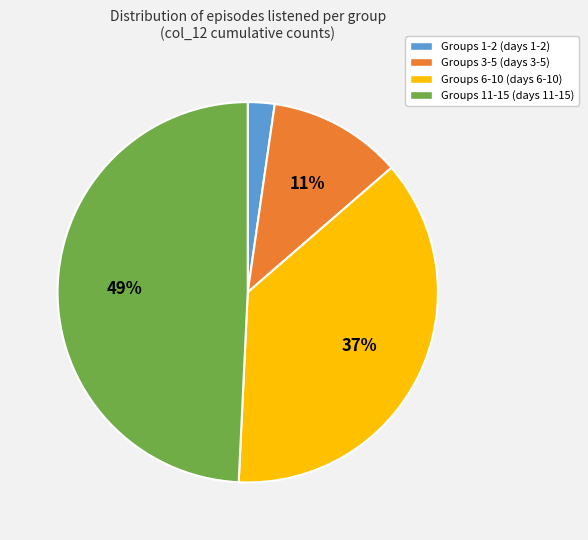

Which category has the smallest portion of the pie?

Groups 1-2 (days 1-2)